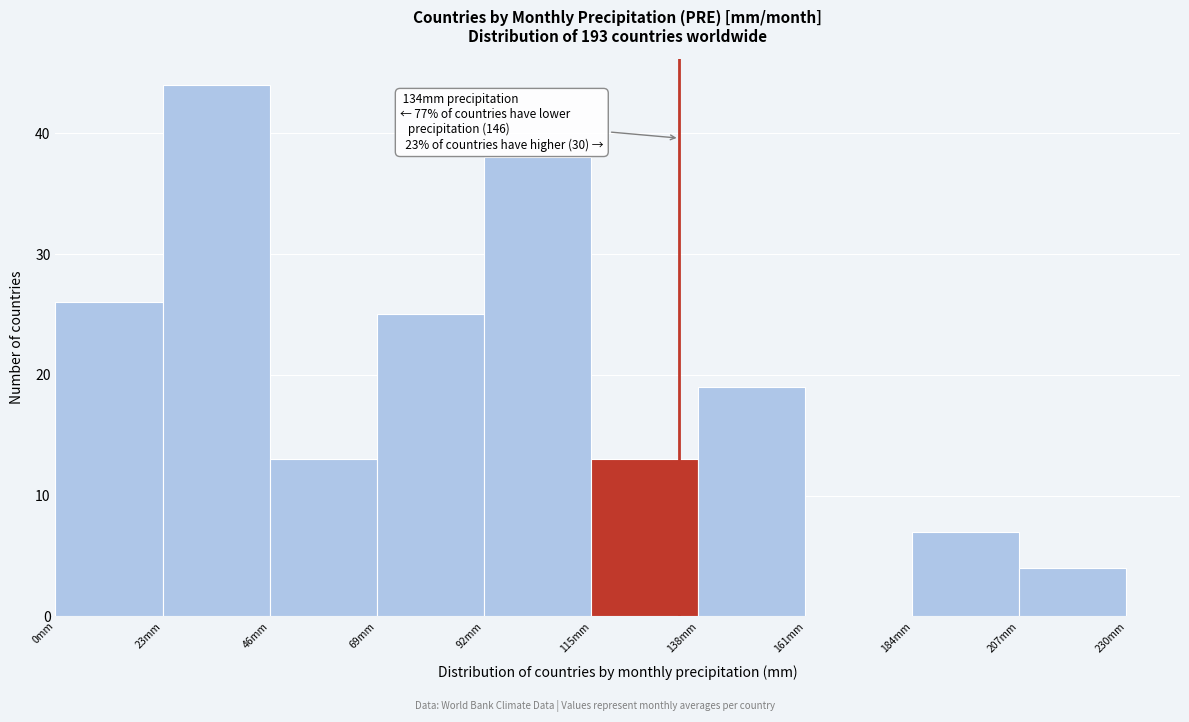

Which range on the x-axis has the tallest bar?

23 to 46